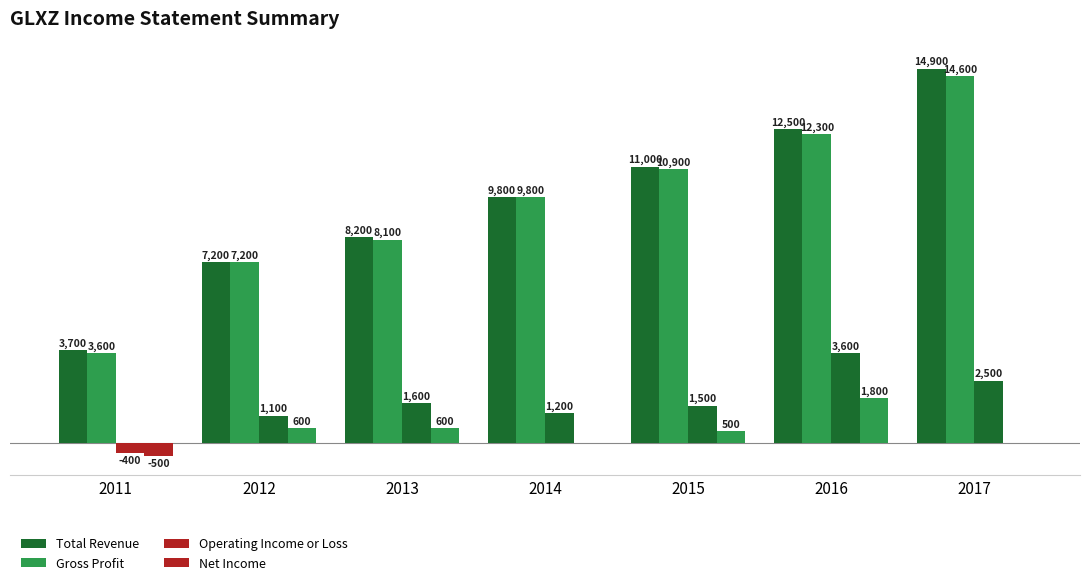

Are the bars horizontal?

No